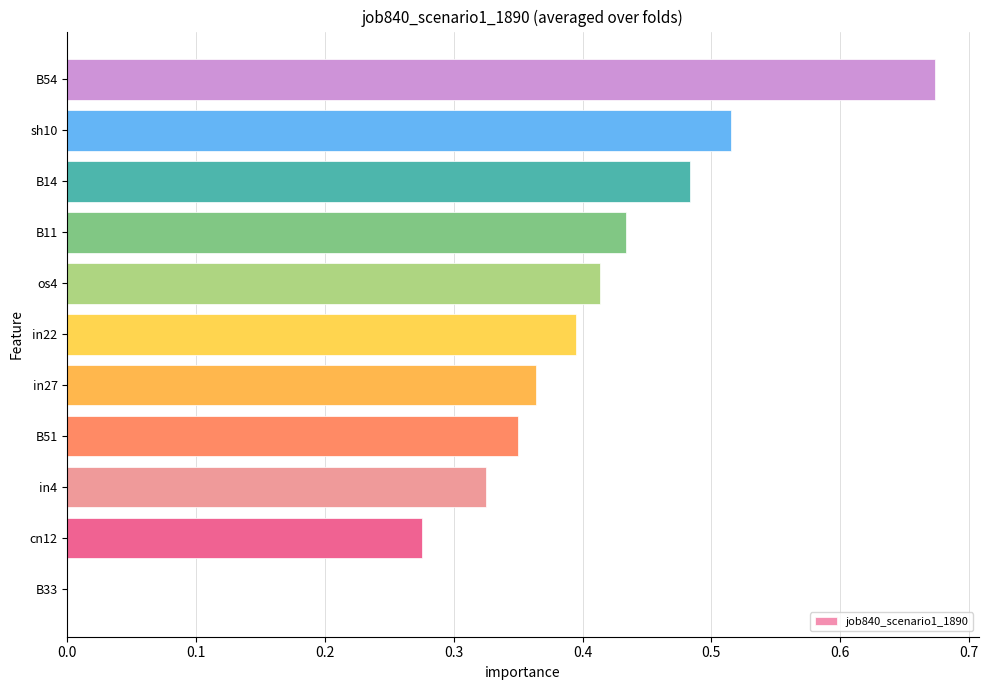

What is the sum of the values at os4 and B51?

0.8